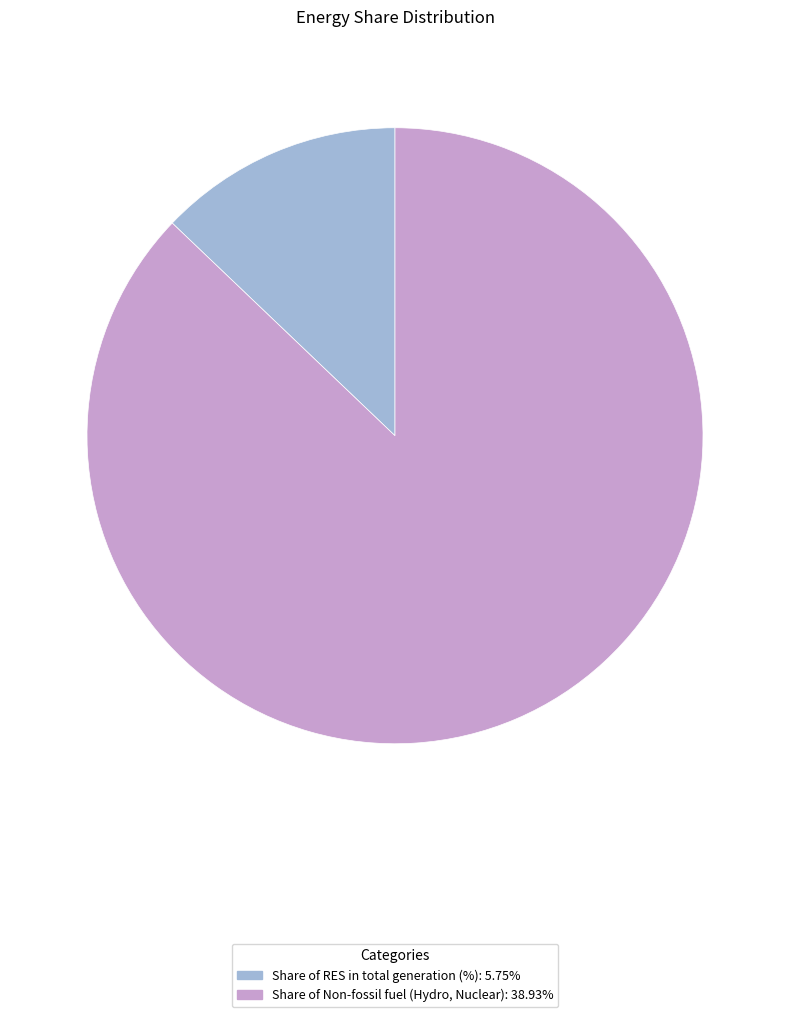

Approximately how many times larger is the value at Share of Non-fossil fuel (Hydro, Nuclear): 38.93% compared to Share of RES in total generation (%): 5.75%?

6.8